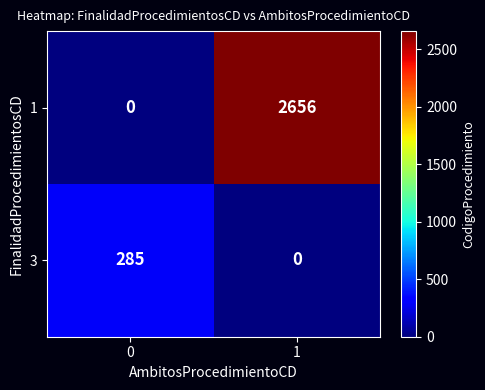

How many 1 values are between 0 and 2656?

2